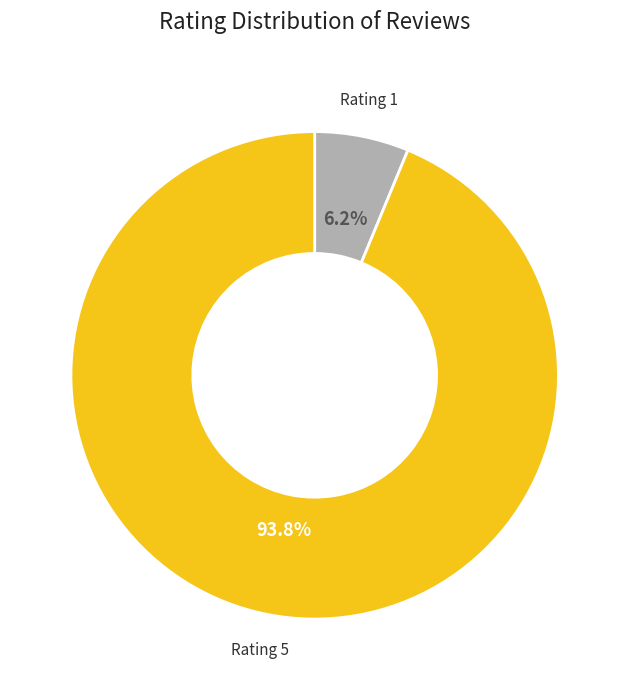

Does any single category account for the majority?

Yes